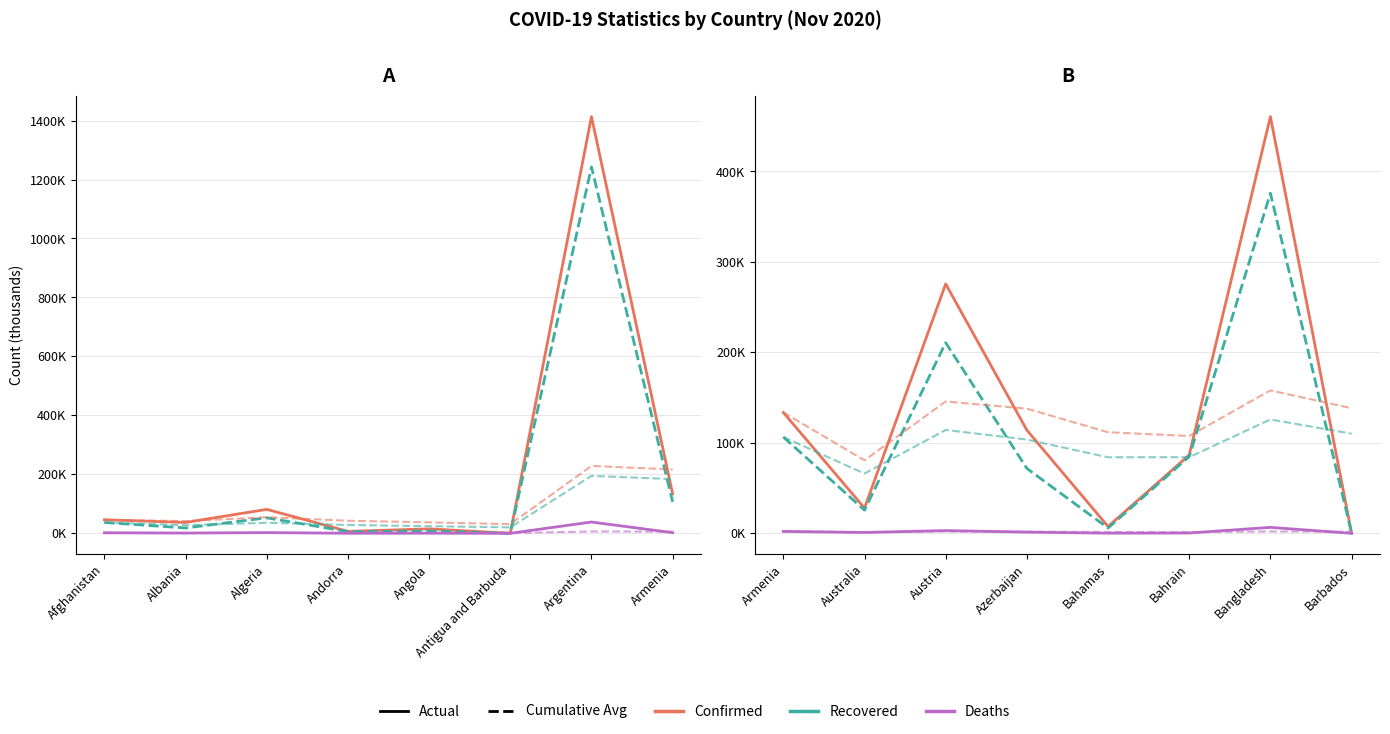

At how many categories does at least one series exceed 92?

7